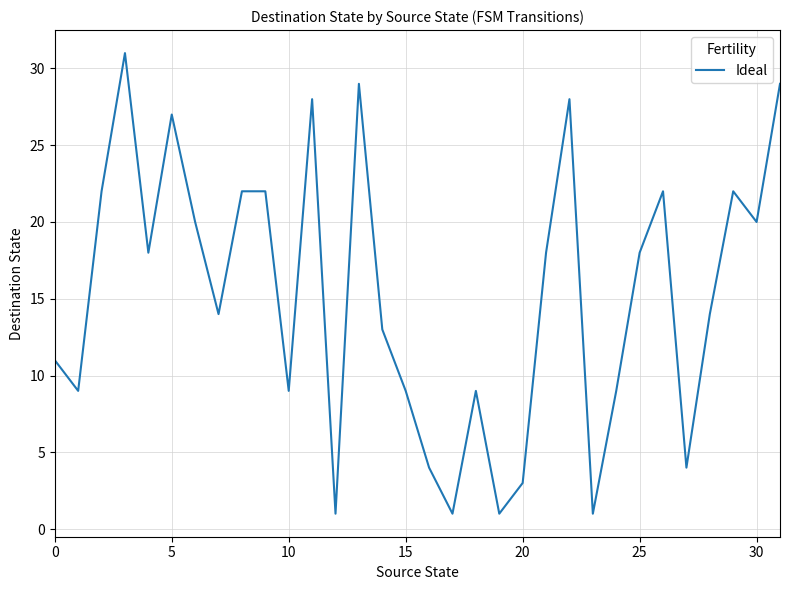

What is the maximum value shown in the chart?

31